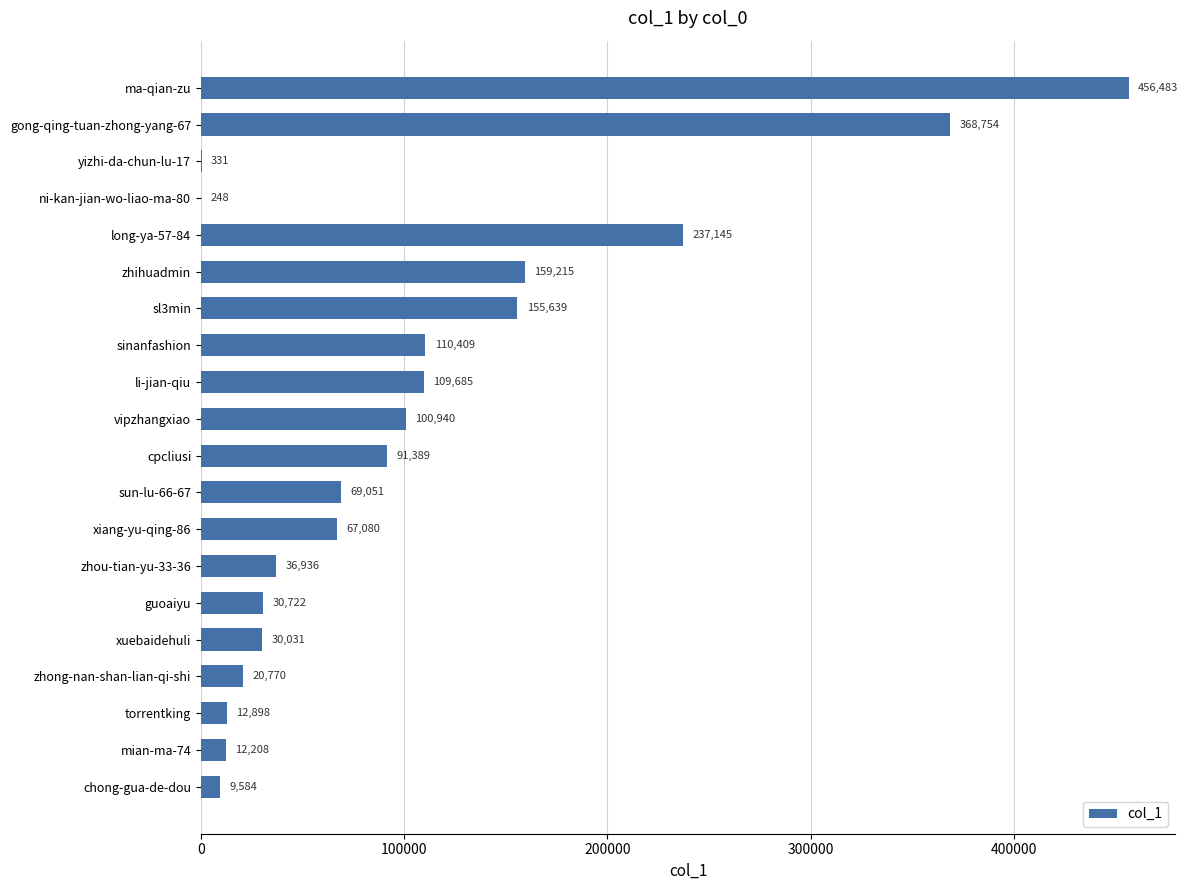

Does the chart contain stacked bars?

No